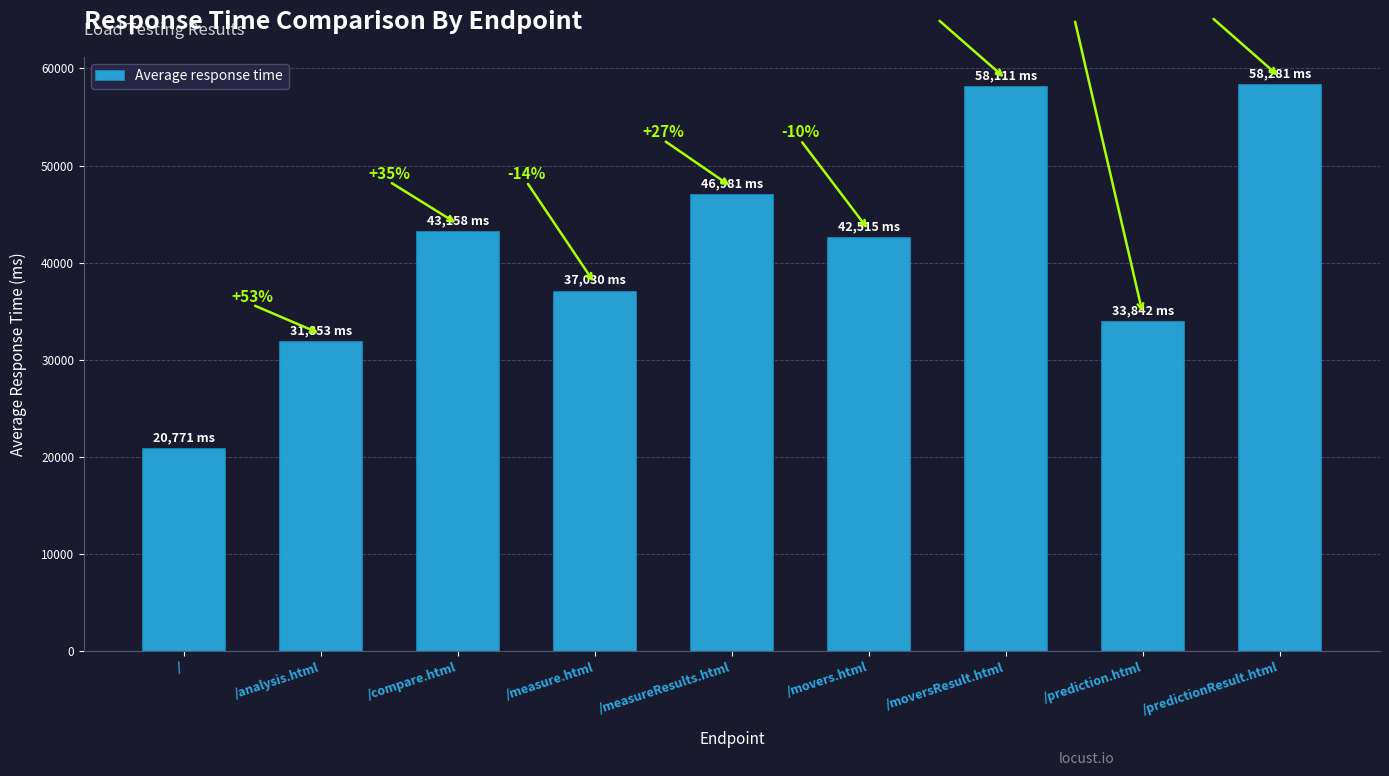

What is the change in value from /measureResults.html to /movers.html?

-4466